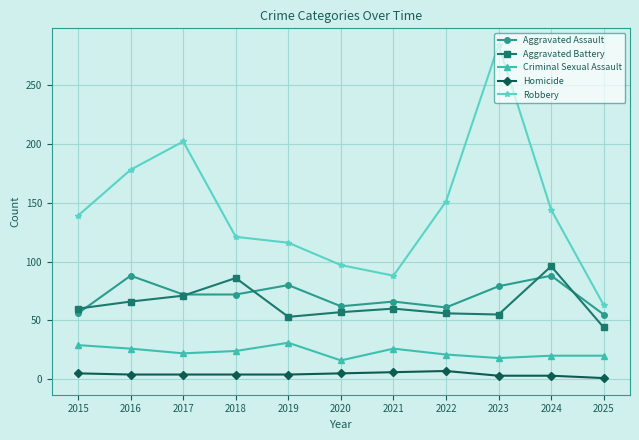

Which series changed the most between 2019 and 2025?

Robbery